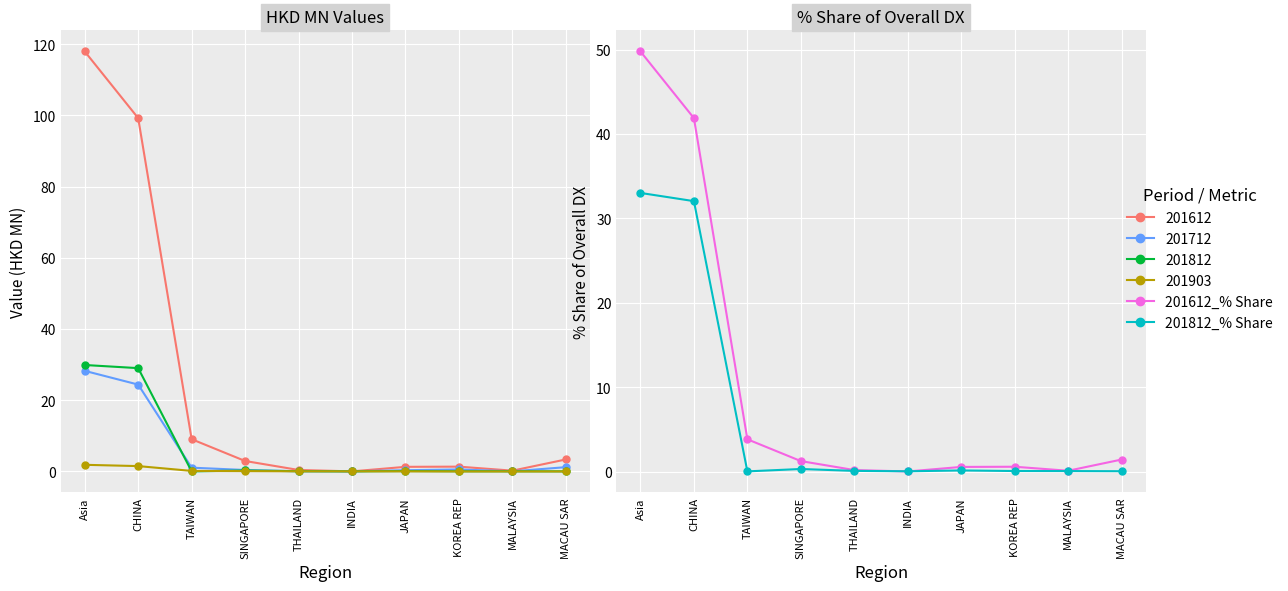

Where is 201812_% Share nearest to the value 16?

SINGAPORE